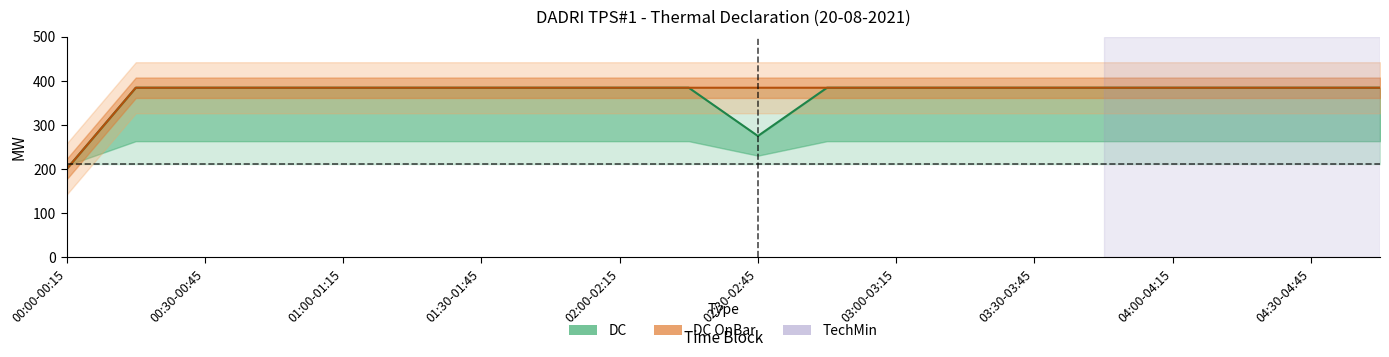

At which label does DC (line) reach its minimum?

00:00-00:15